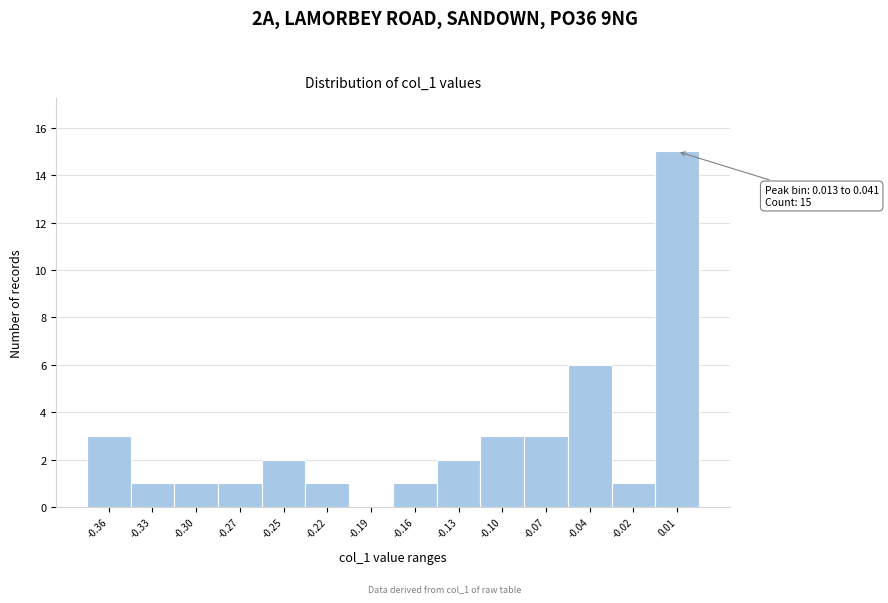

Reading left to right, what are all the values shown in this chart?

-0.36=3	-0.33=1	-0.30=1	-0.27=1	-0.25=2	-0.22=1	-0.19=0	-0.16=1	-0.13=2	-0.10=3	-0.07=3	-0.04=6	-0.02=1	0.01=15